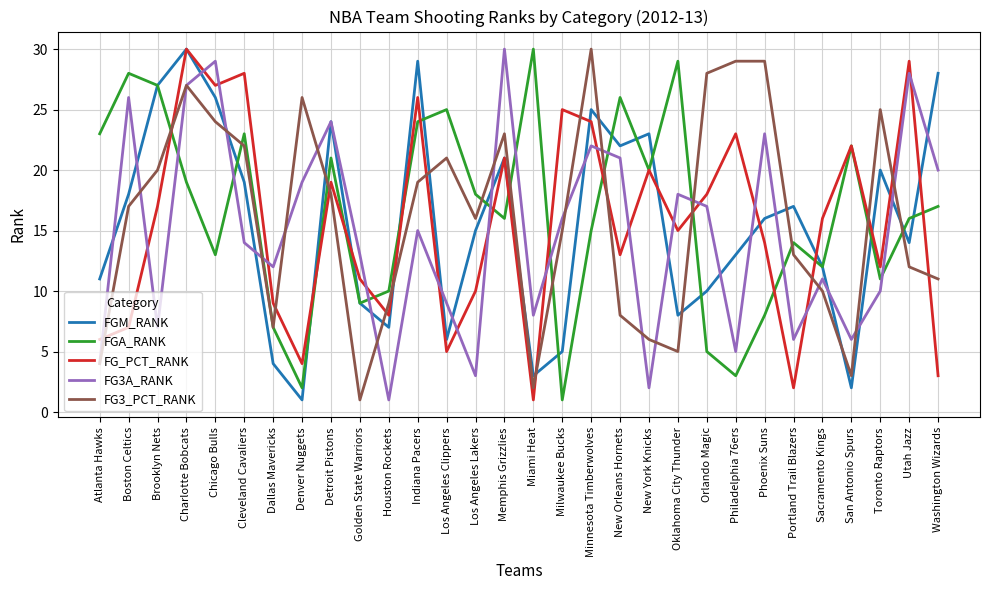

How many interior local valleys does the FG3A_RANK series have?

9